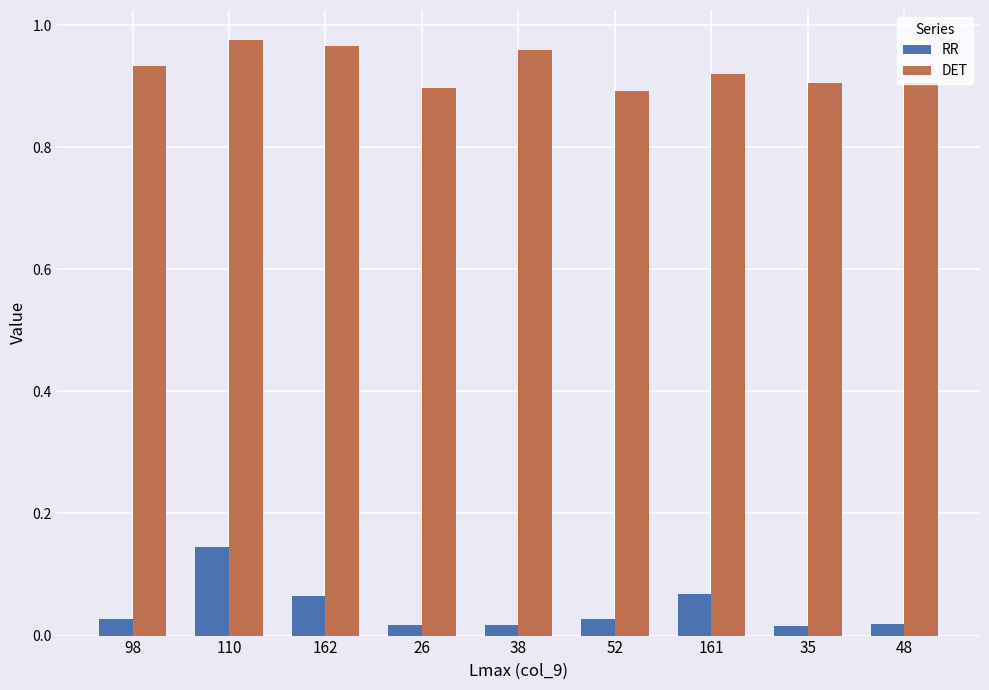

What is the sum of the DET values at 48 and 35?

1.8